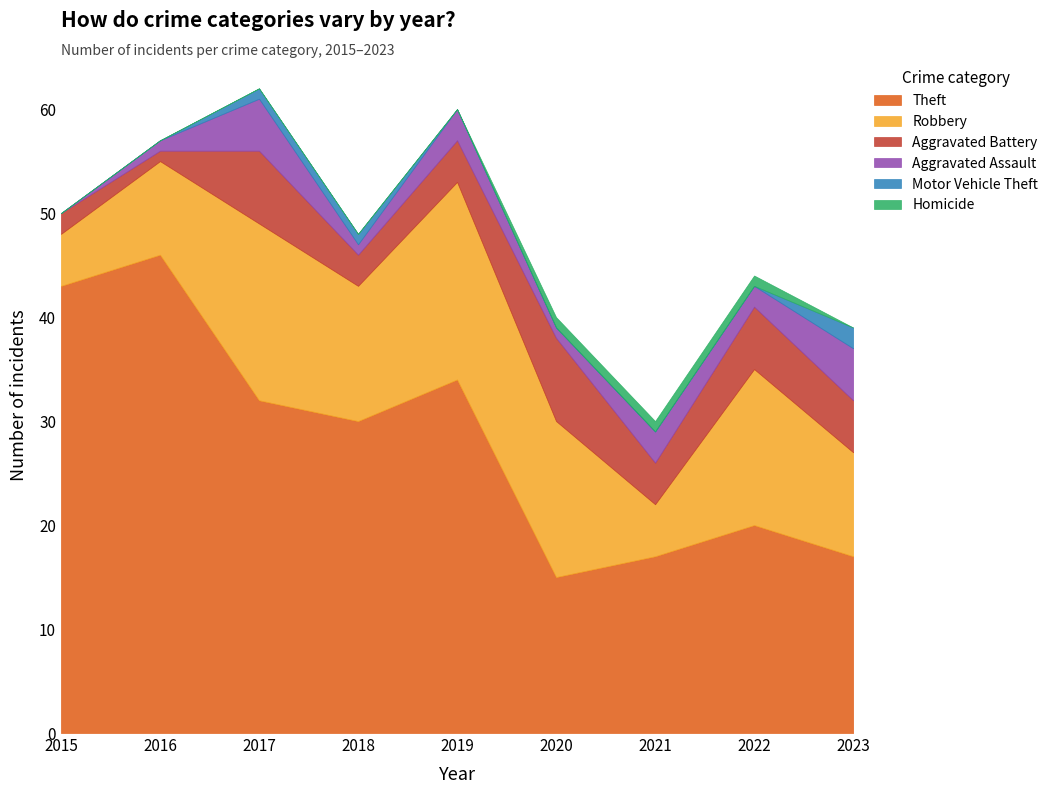

What is the minimum value for Theft?

15